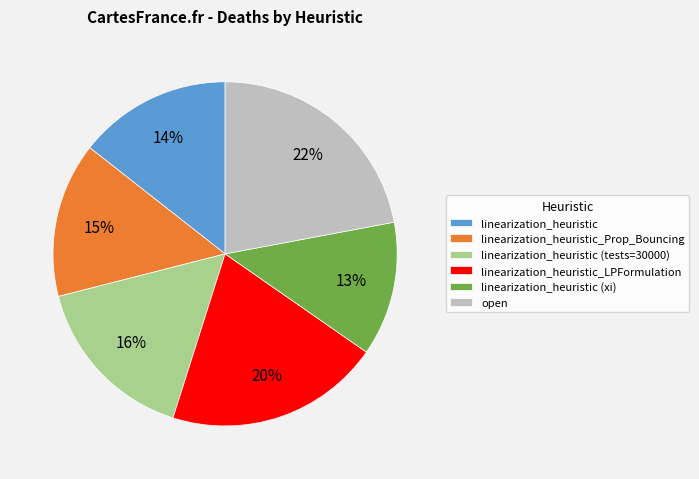

To the nearest percent, what percentage of the pie is linearization_heuristic (tests=30000)?

16%